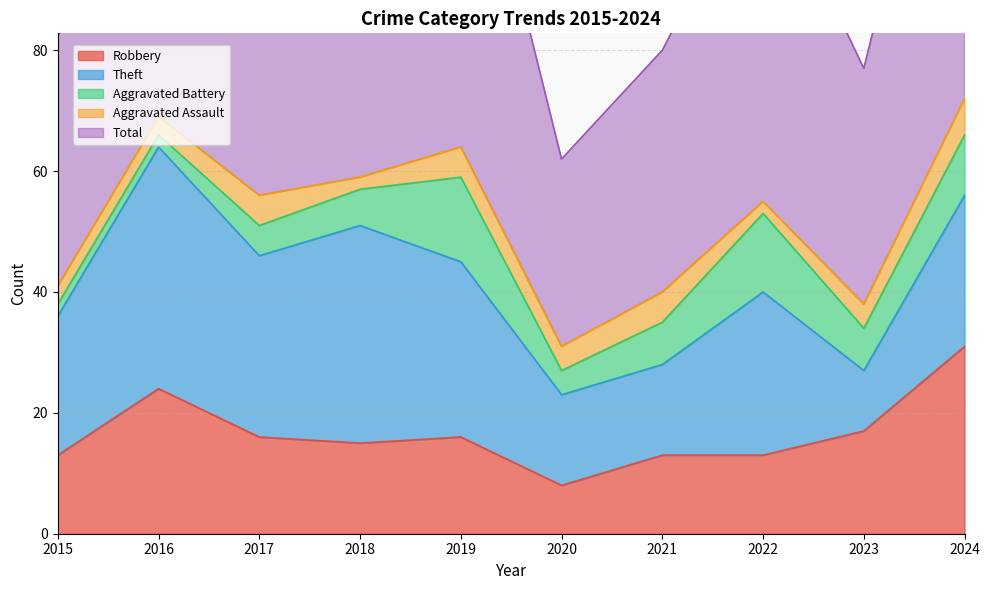

At 2023, list the series in order from smallest to largest.

Aggravated Assault, Aggravated Battery, Theft, Robbery, Total